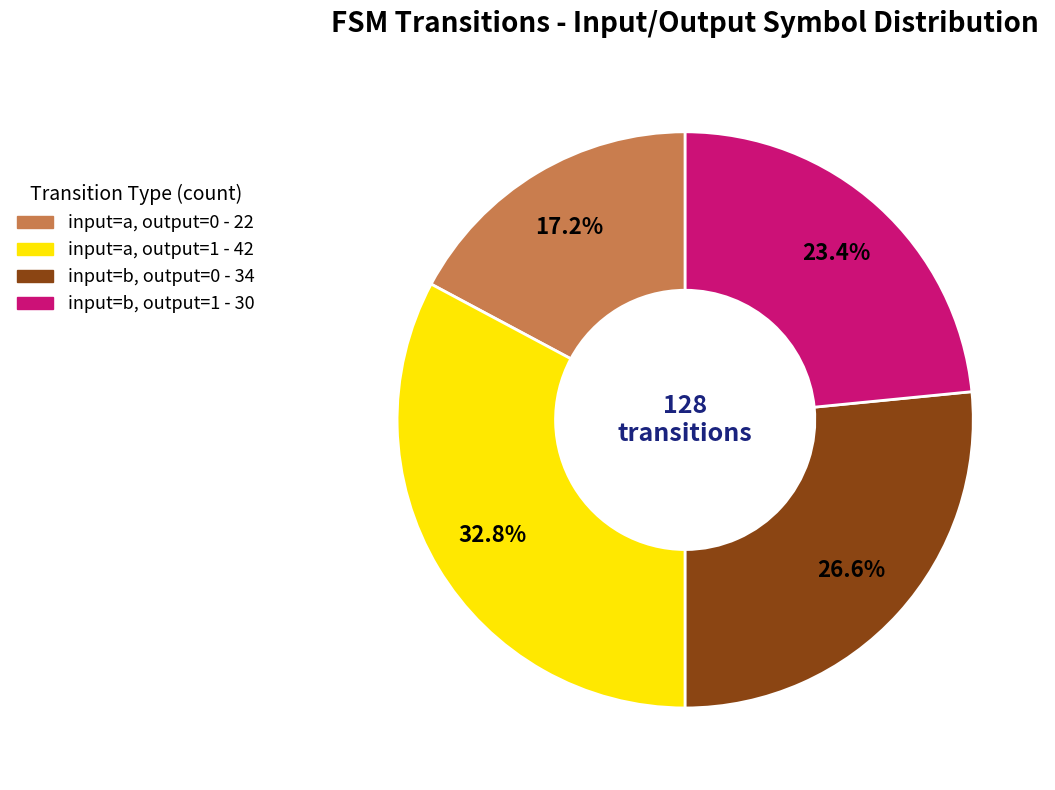

Is it true that input=a, output=0 is 2% of the pie?

False